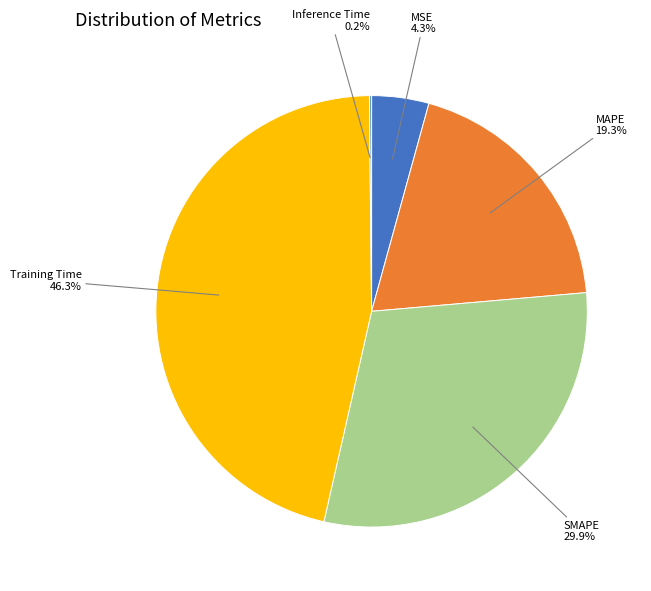

Which has a higher value, MAPE or Training Time?

Training Time